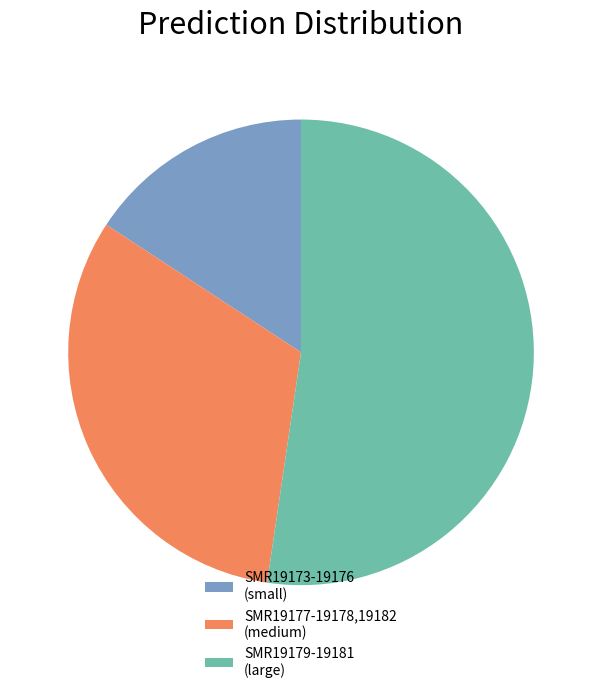

The SMR19177-19178,19182 (medium) slice represents 37% of the pie. True or false?

False